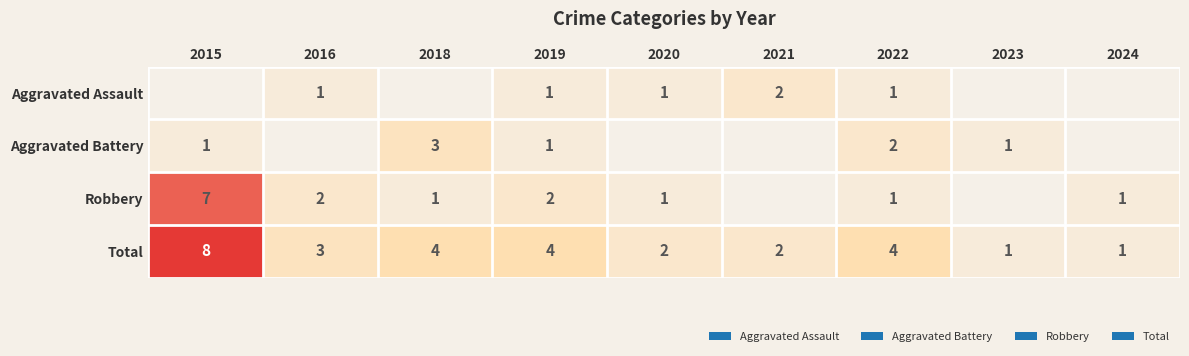

Where does the Total series first go above 3?

2015